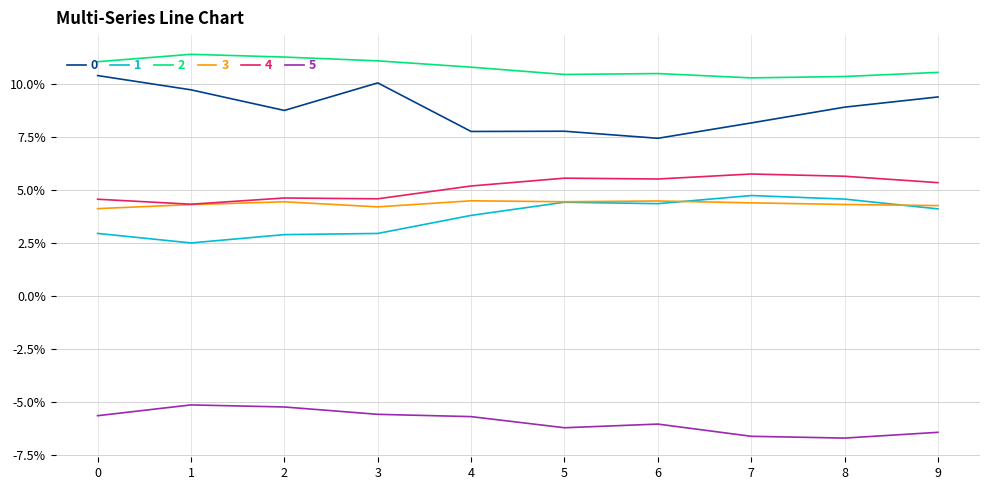

Does the chart display data point markers on the line(s)?

No